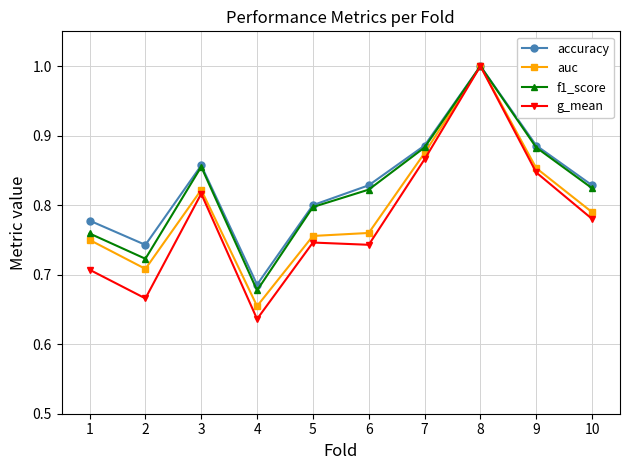

Is it true that accuracy equals 1.5 at 8?

False